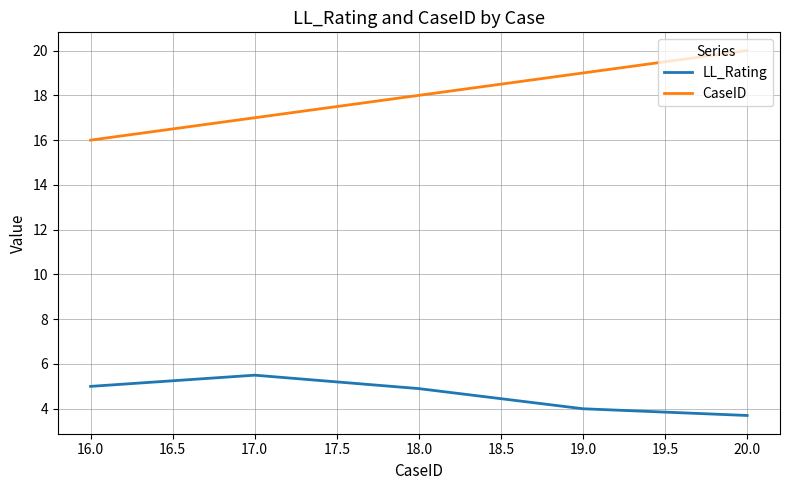

Which series has the largest range (max minus min)?

CaseID